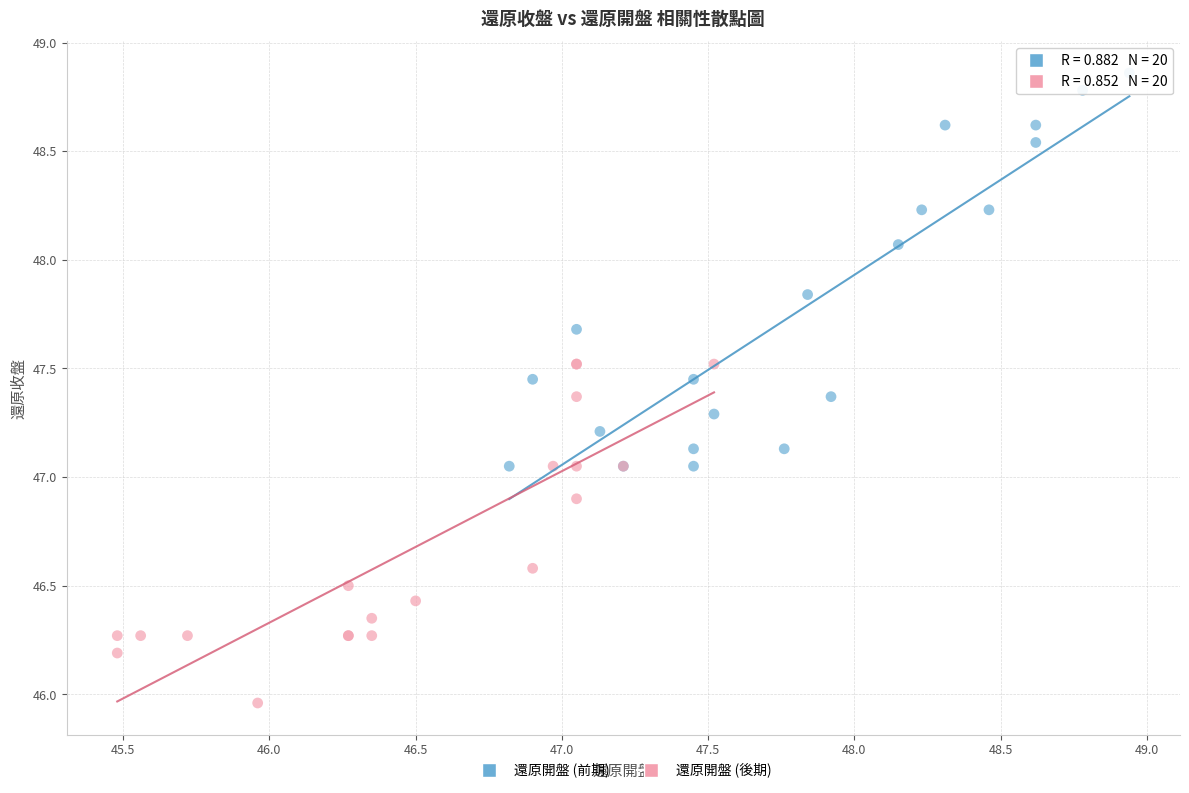

What are all the series names shown in the legend?

還原開盤 (前期), 還原開盤 (後期)